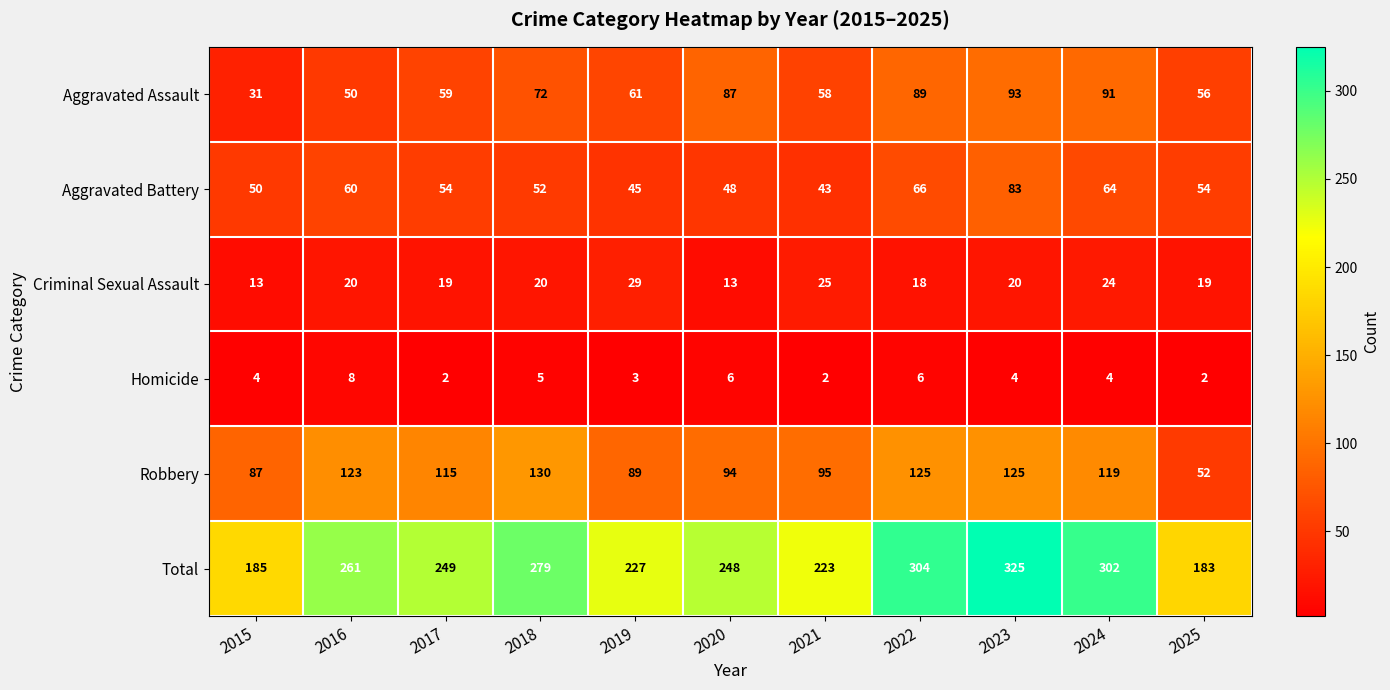

Is the value of Criminal Sexual Assault at 2025 greater than the value of Total at 2018?

No